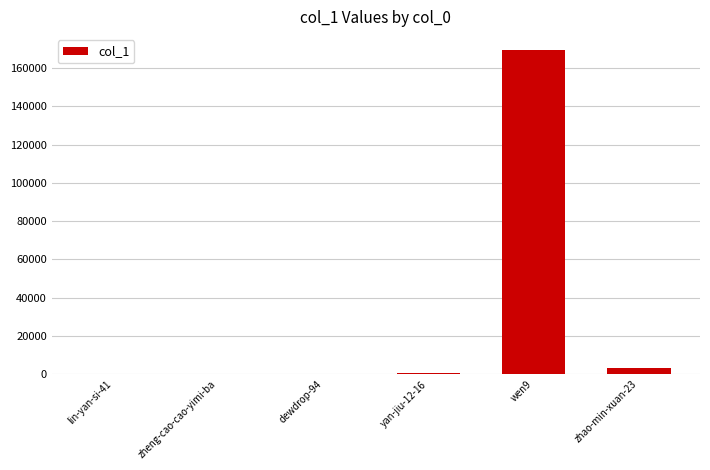

What is the greatest value displayed?

169229